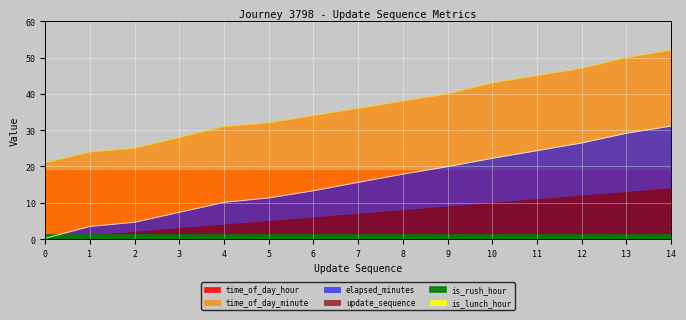

Reading left to right, transcribe all the data shown in this chart.

elapsed_minutes: 0=0.2	1=3.5	2=4.6	3=7.3	4=10.1	5=11.3	6=13.3	7=15.6	8=17.9	9=19.9	10=22.2	11=24.3	12=26.4	13=29.1	14=31.1
time_of_day_minute: 0=21.0	1=24.0	2=25.0	3=28.0	4=31.0	5=32.0	6=34.0	7=36.0	8=38.0	9=40.0	10=43.0	11=45.0	12=47.0	13=50.0	14=52.0
time_of_day_hour: 0=19.0	1=19.0	2=19.0	3=19.0	4=19.0	5=19.0	6=19.0	7=19.0	8=19.0	9=19.0	10=19.0	11=19.0	12=19.0	13=19.0	14=19.0
update_sequence: 0=0.0	1=1.0	2=2.0	3=3.0	4=4.0	5=5.0	6=6.0	7=7.0	8=8.0	9=9.0	10=10.0	11=11.0	12=12.0	13=13.0	14=14.0
is_rush_hour: 0=1.0	1=1.0	2=1.0	3=1.0	4=1.0	5=1.0	6=1.0	7=1.0	8=1.0	9=1.0	10=1.0	11=1.0	12=1.0	13=1.0	14=1.0
is_lunch_hour: 0=0.0	1=0.0	2=0.0	3=0.0	4=0.0	5=0.0	6=0.0	7=0.0	8=0.0	9=0.0	10=0.0	11=0.0	12=0.0	13=0.0	14=0.0